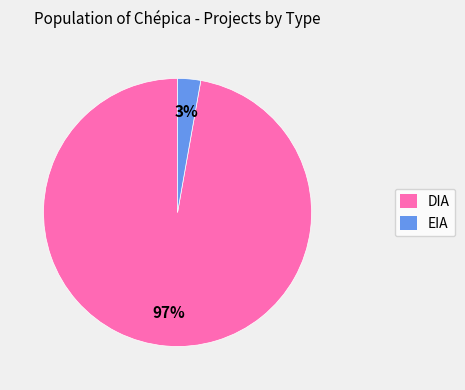

Which has a higher value, EIA or DIA?

DIA